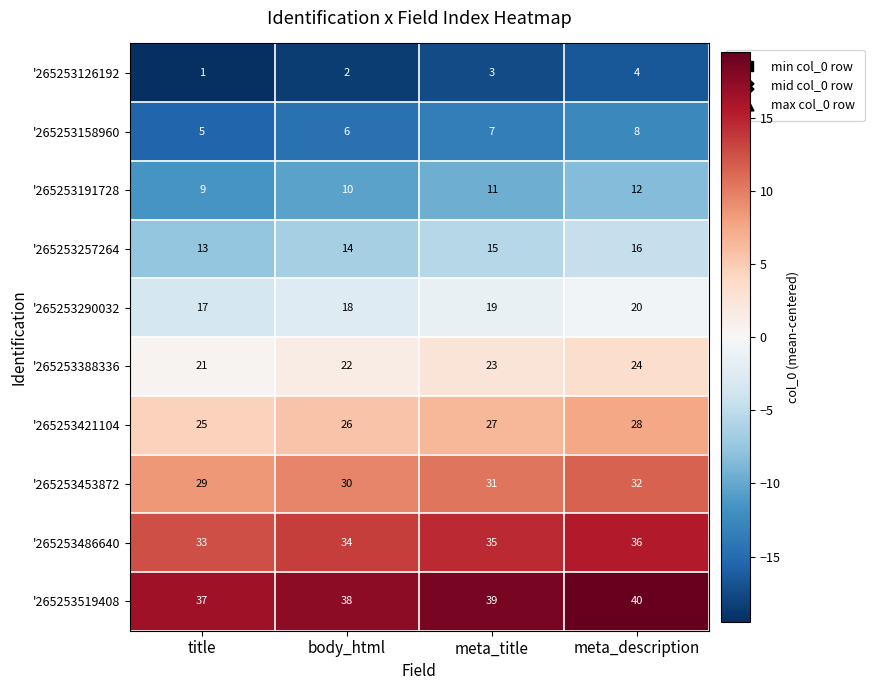

At body_html, list the series in order from smallest to largest.

'265253126192, '265253158960, '265253191728, '265253257264, '265253290032, '265253388336, '265253421104, '265253453872, '265253486640, '265253519408